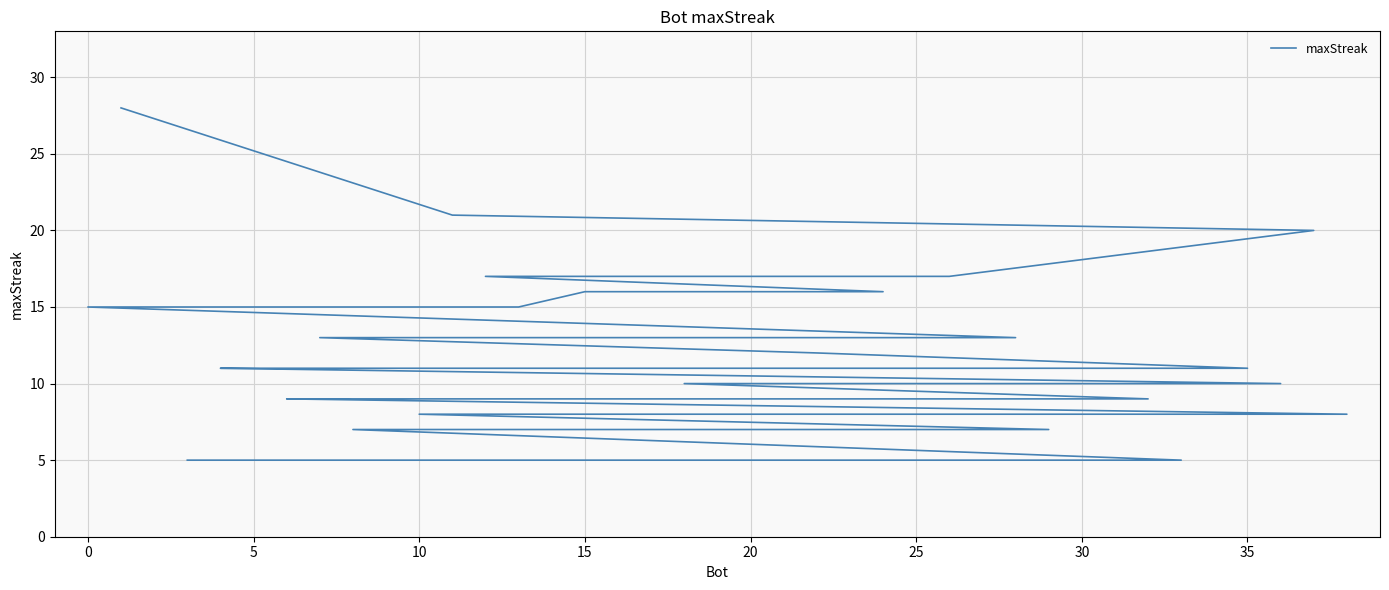

The chart shows a value of 14 at 26. True or false?

False